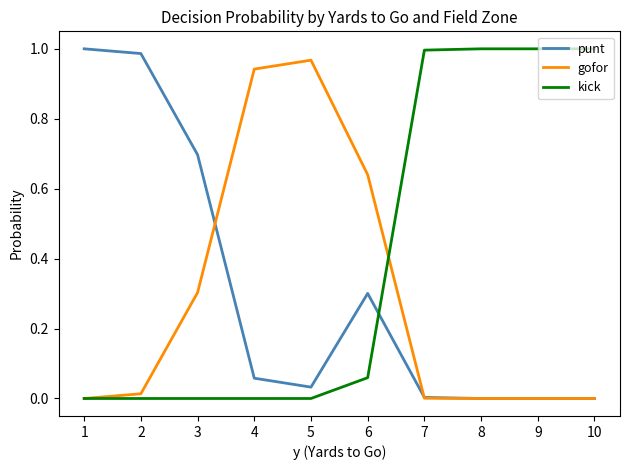

Where is the first local maximum for gofor?

5